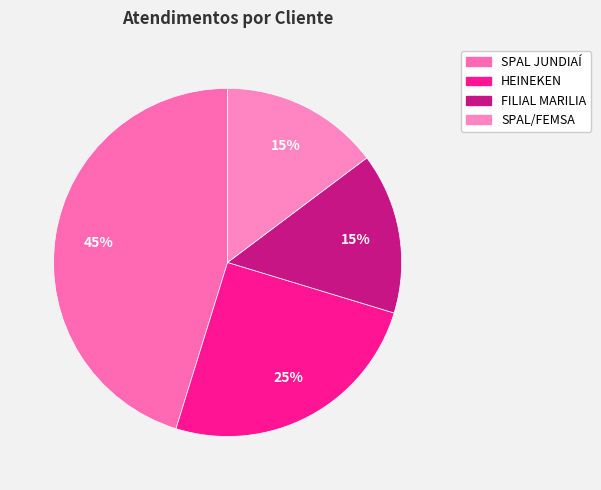

How many slices are in this pie chart?

4